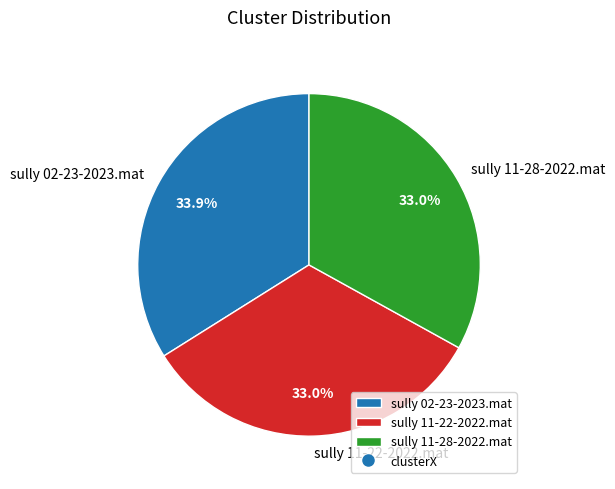

Between sully 11-28-2022.mat and sully 02-23-2023.mat, which is larger?

sully 02-23-2023.mat